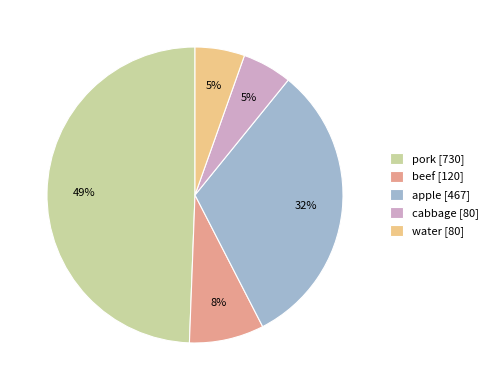

To the nearest percent, what is the difference between the beef [120] and water [80] slice percentages?

3%